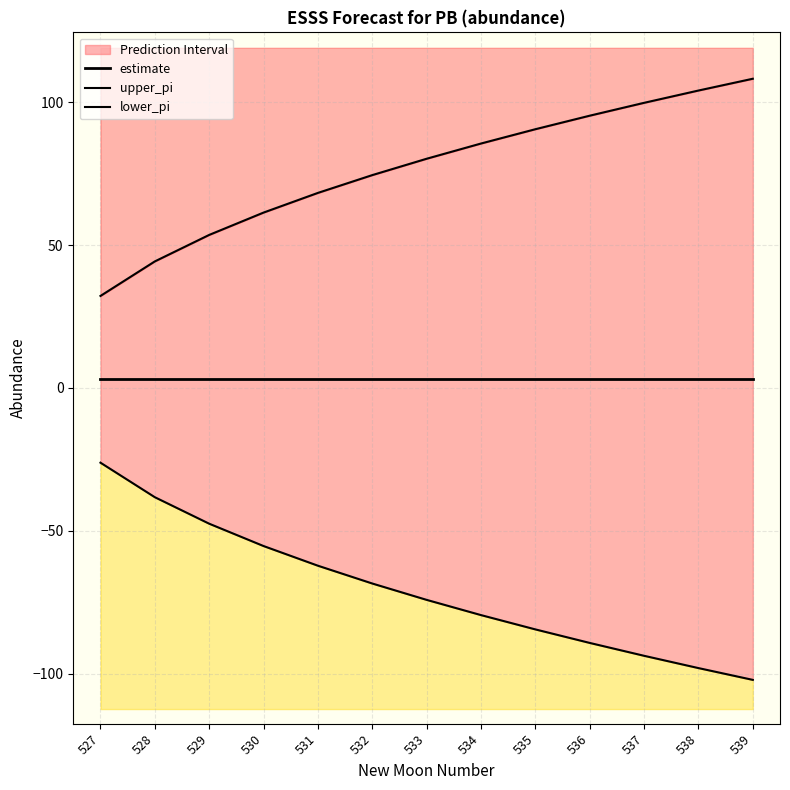

Is the value of upper_pi at 538 greater than the value of lower_pi at 539?

Yes